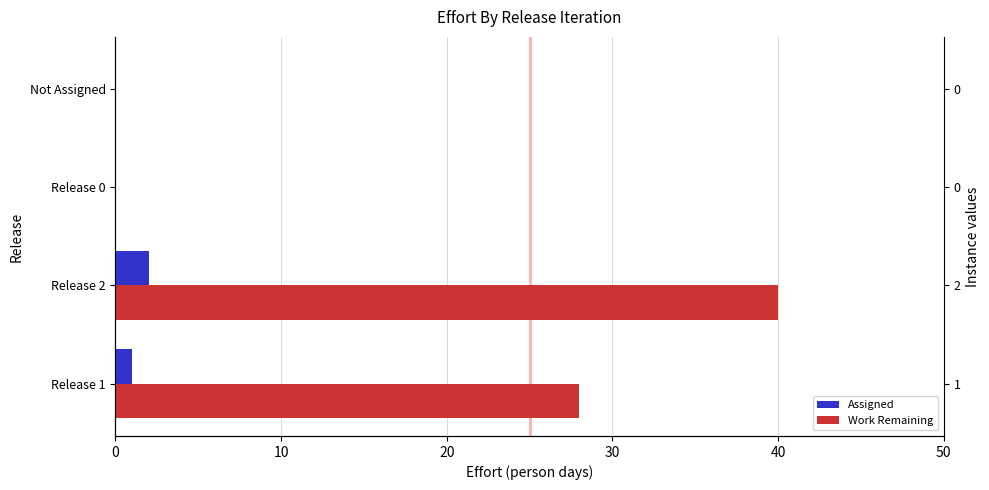

How many values in the Work Remaining series are below 28?

2